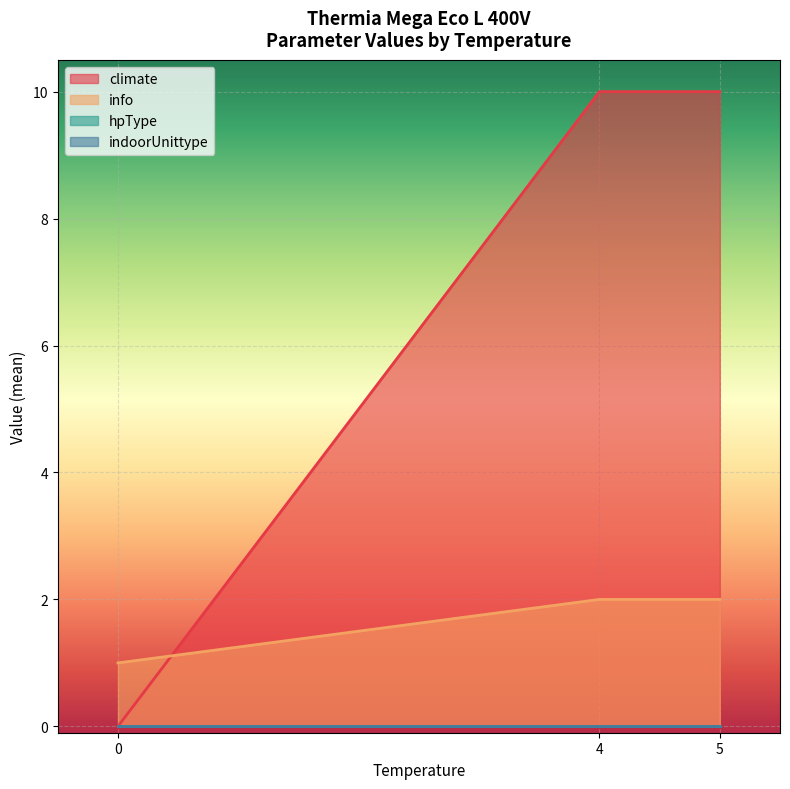

How many info values are between 1 and 2?

3